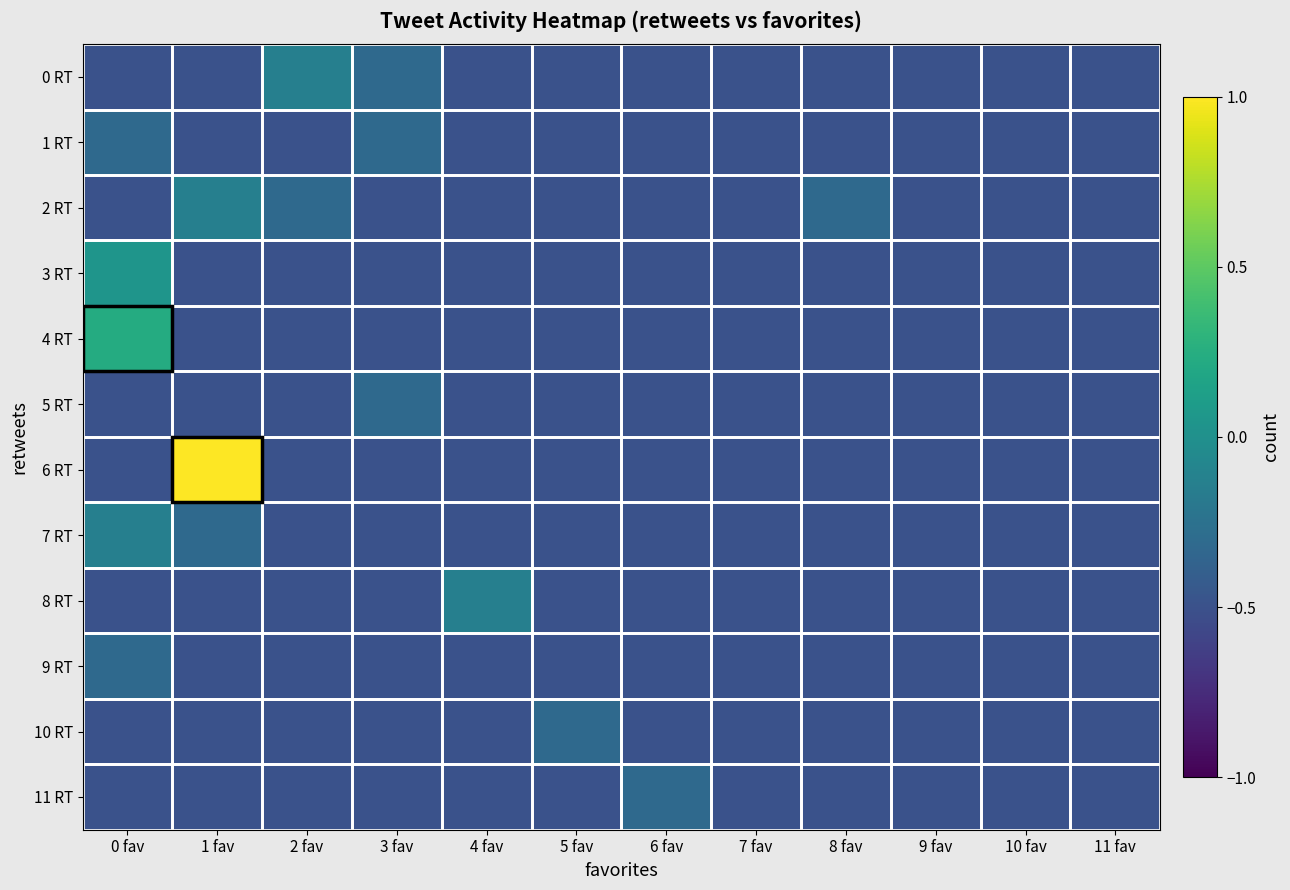

What is the total value across all series at 9 fav?

-6.0